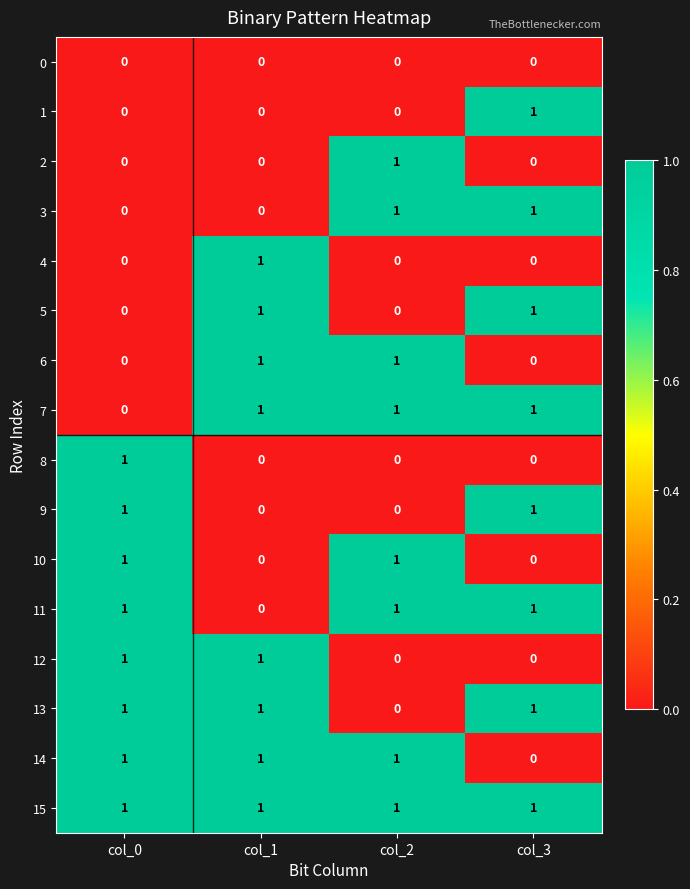

The value of 4 at col_3 is -1. True or false?

False